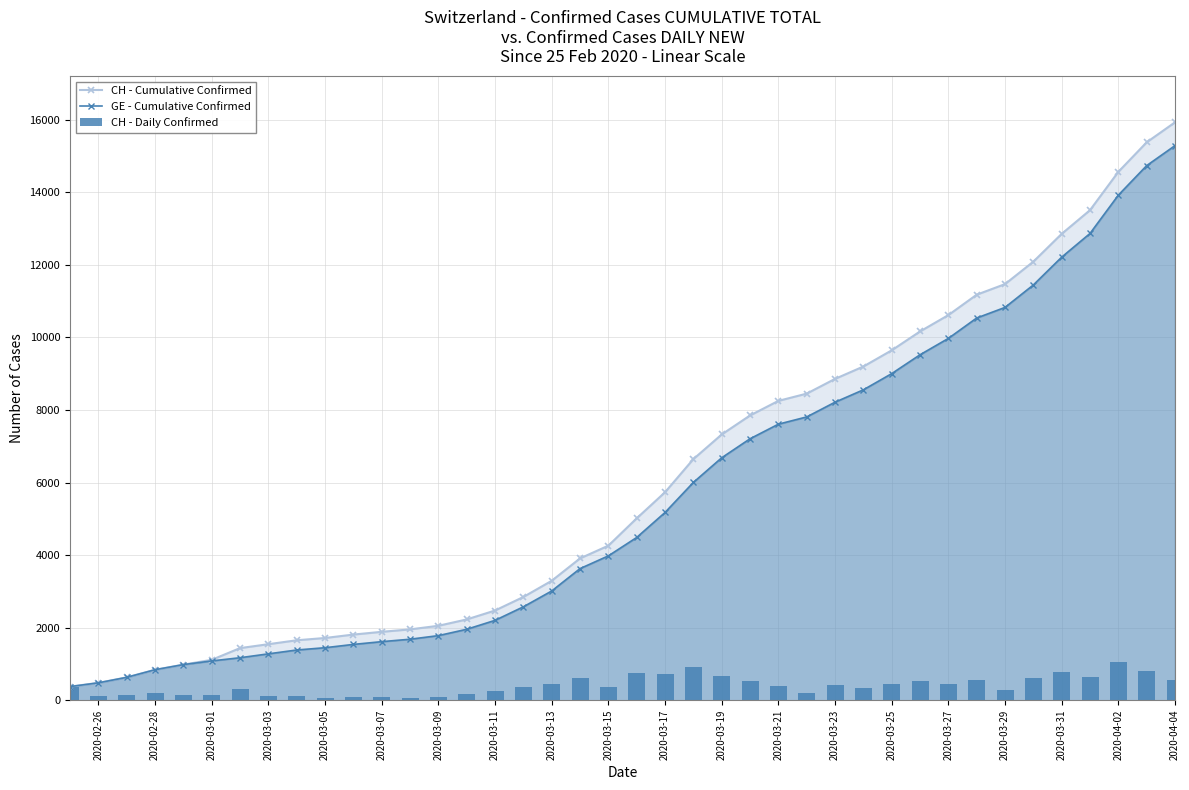

The value of GE - Cumulative Confirmed at 2020-03-09 is 1780. True or false?

True